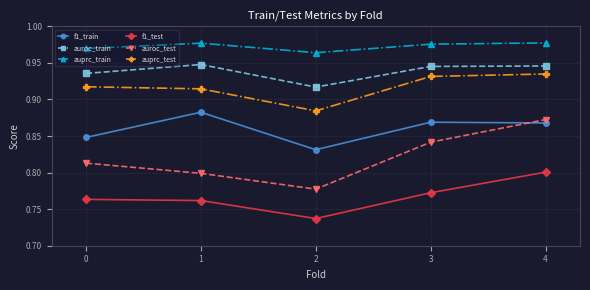

True or false: auprc_test has a value of 1.3 at 2.

False